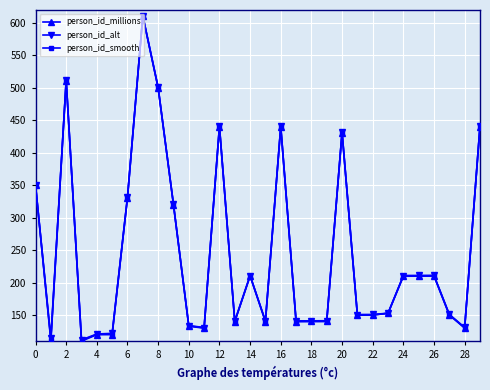

Is this an area chart (filled region under the line)?

No